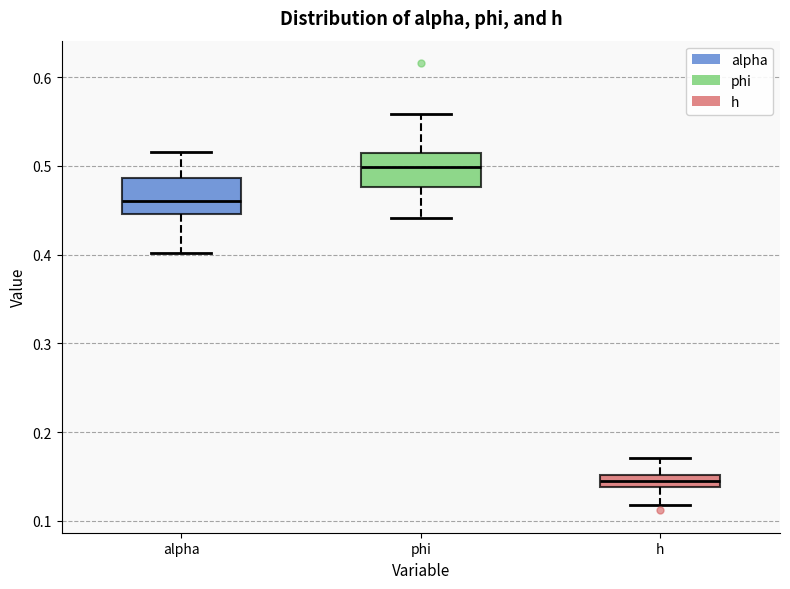

Where does the lower whisker of the box for h end on the y-axis? The values are not printed on the chart, so give them approximately, as read against the axis.

0.12